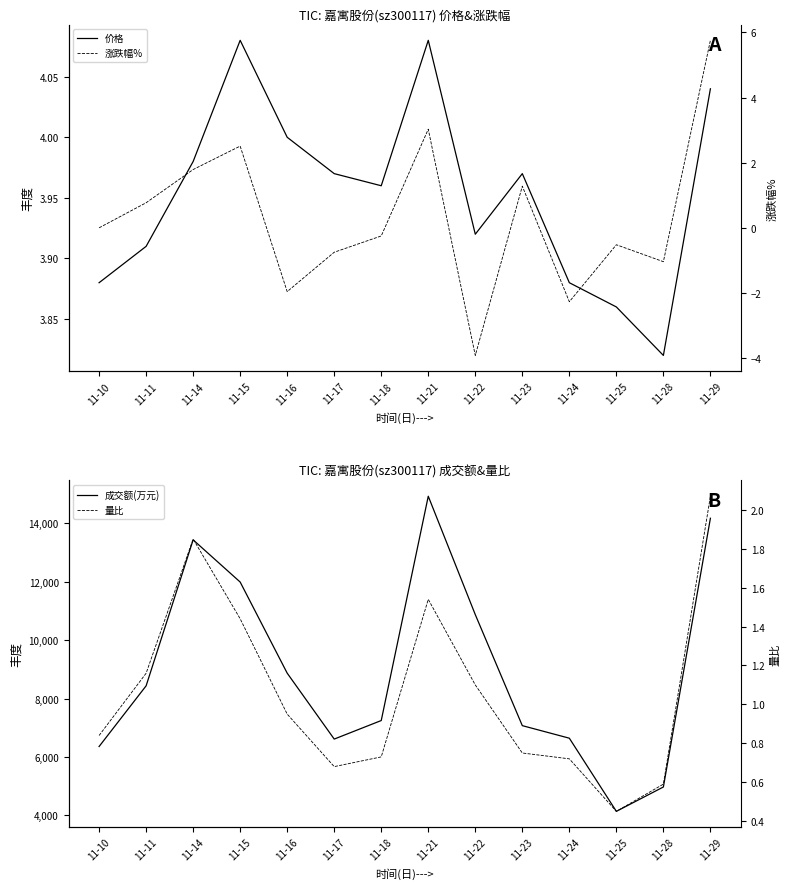

At which category does 价格 reach its first local peak?

11-15